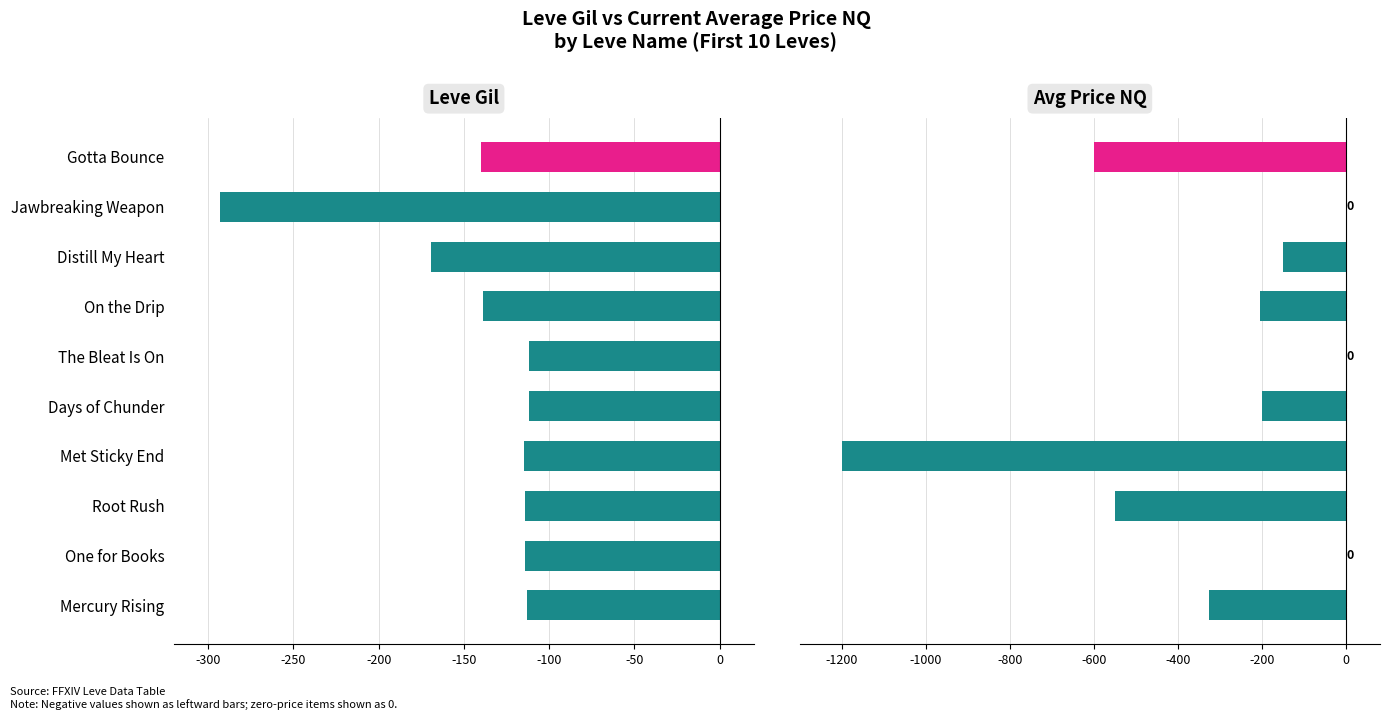

True or false: Leve Gil has a value of -75.7 at Met Sticky End.

False